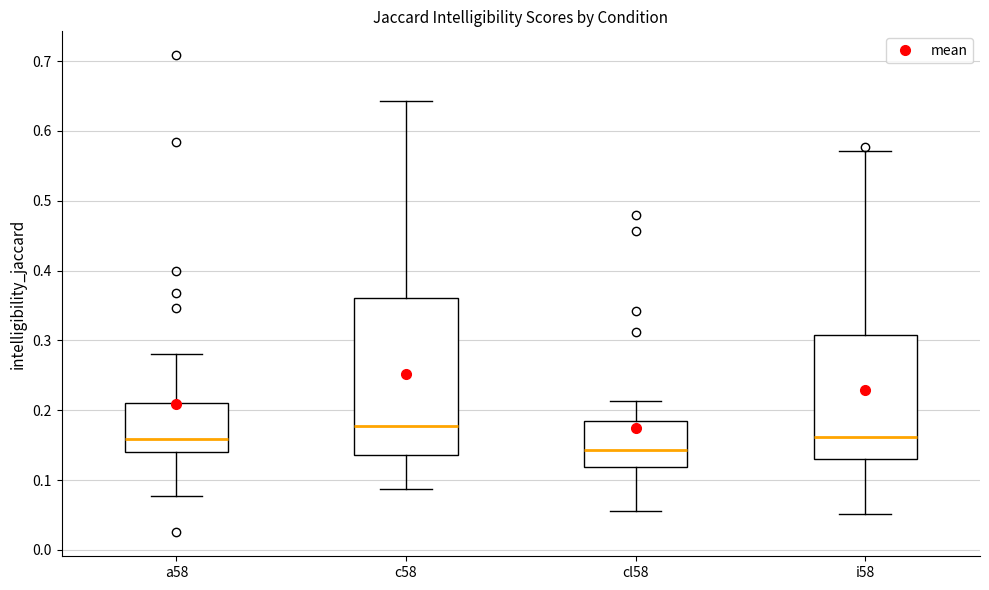

Reading left to right, transcribe this box plot: for each box, give where its median line is, the range the box spans, and where its two whiskers end, as read against the y-axis. The values are not printed on the chart, so give them approximately, as read against the axis.

a58: median 0.16, box 0.14 to 0.21, whiskers 0.08 to 0.28
c58: median 0.18, box 0.14 to 0.36, whiskers 0.09 to 0.64
cl58: median 0.14, box 0.12 to 0.18, whiskers 0.06 to 0.21
i58: median 0.16, box 0.13 to 0.31, whiskers 0.05 to 0.57